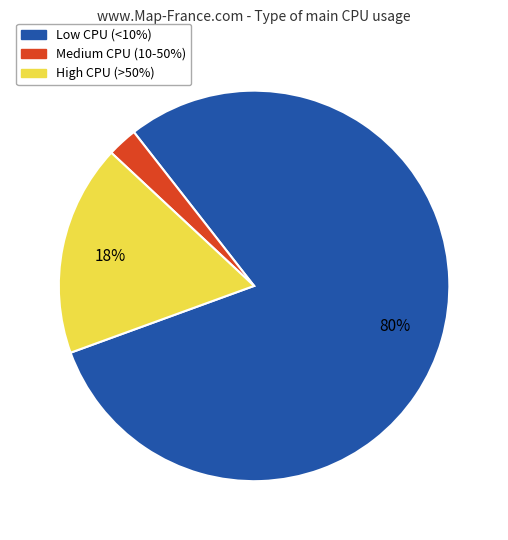

Is there a majority slice in this chart?

Yes